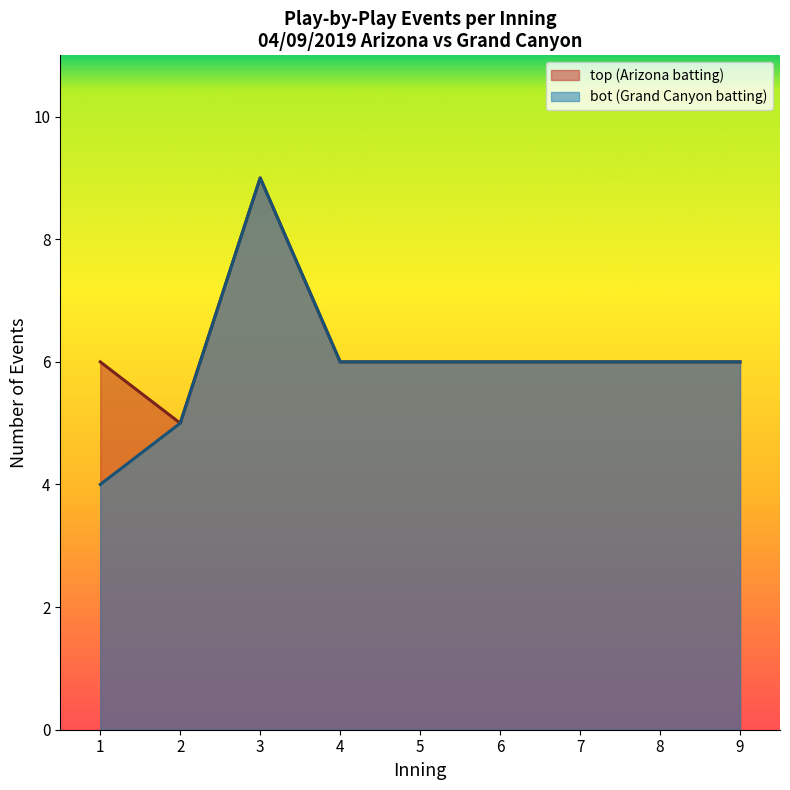

Which series has the largest range (max minus min)?

bot (Grand Canyon batting)